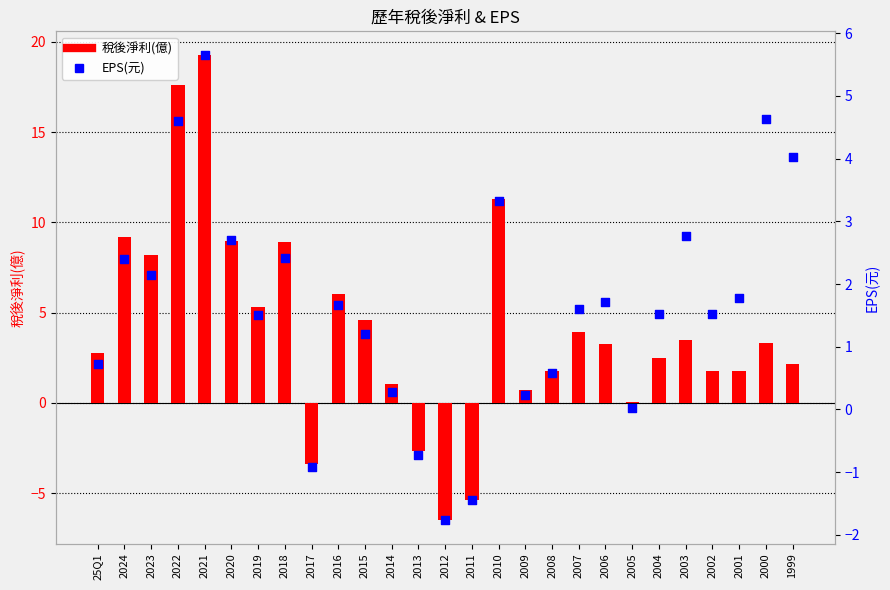

At how many categories does at least one series exceed 8?

7